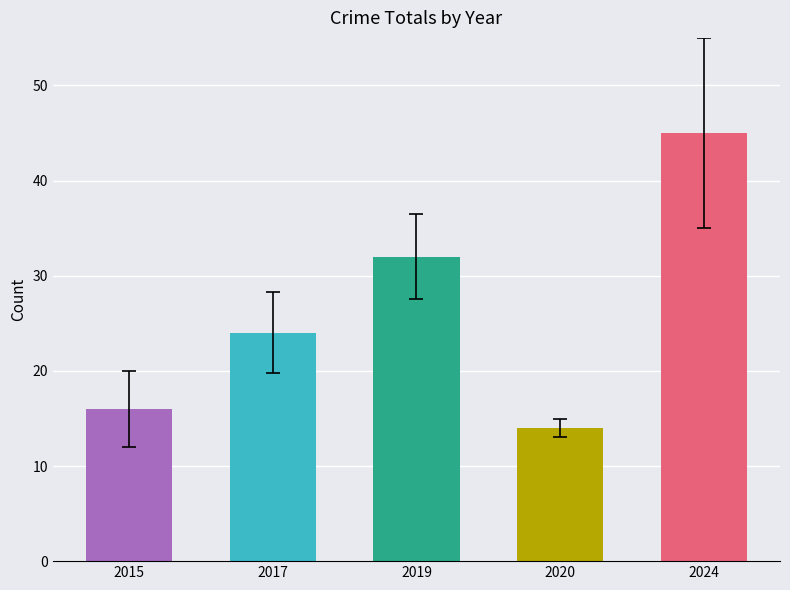

What is the value of the 5th bar from the left?

45